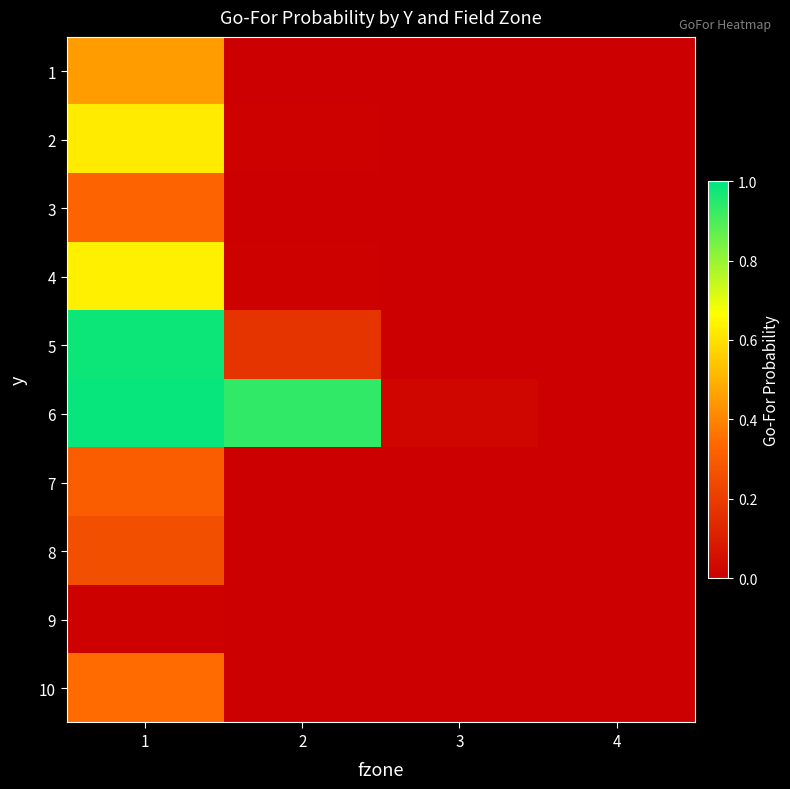

Reading left to right, extract all data points from this chart.

1: 1=0.5	2=0.0	3=0.0	4=0.0
2: 1=0.6	2=0.0	3=0.0	4=0.0
3: 1=0.3	2=0.0	3=0.0	4=0.0
4: 1=0.6	2=0.0	3=0.0	4=0.0
5: 1=1.0	2=0.2	3=0.0	4=0.0
6: 1=1.0	2=0.9	3=0.0	4=0.0
7: 1=0.3	2=0.0	3=0.0	4=0.0
8: 1=0.3	2=0.0	3=0.0	4=0.0
9: 1=0.0	2=0.0	3=0.0	4=0.0
10: 1=0.3	2=0.0	3=0.0	4=0.0